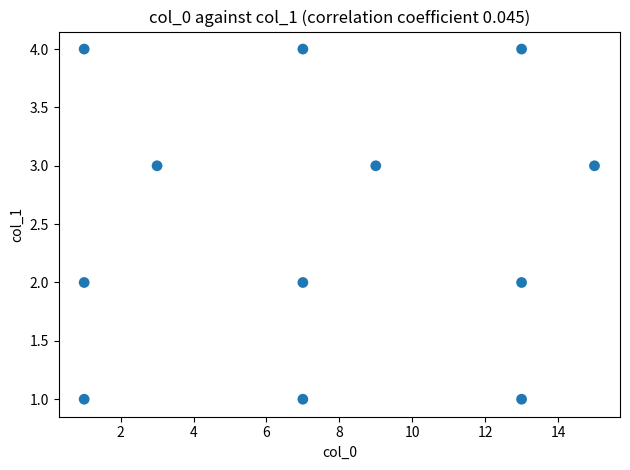

What is the range of X values (max minus min)?

14